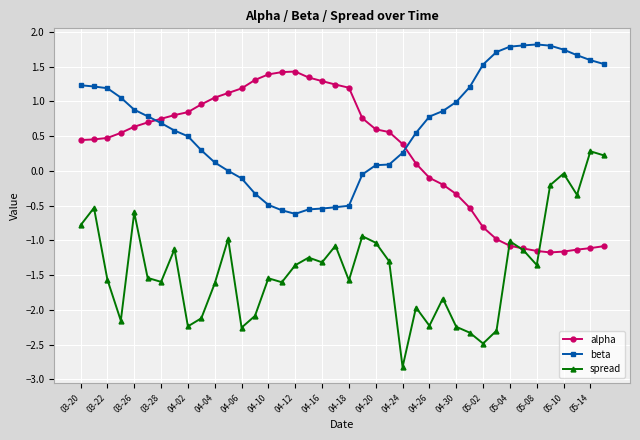

In beta, how many points are higher than both neighbors (excluding endpoints)?

1